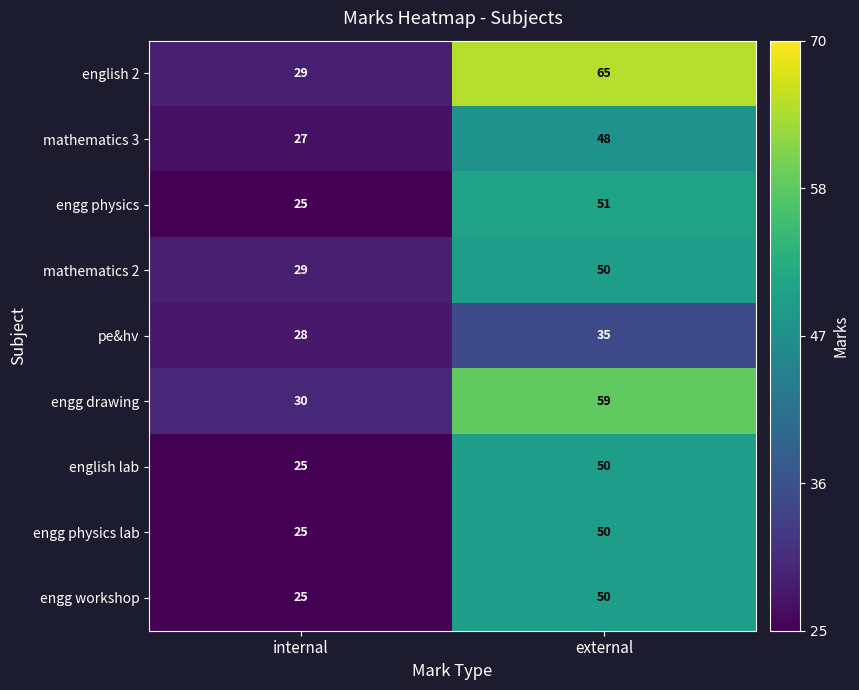

The mathematics 2 series shows 16 at internal. True or false?

False